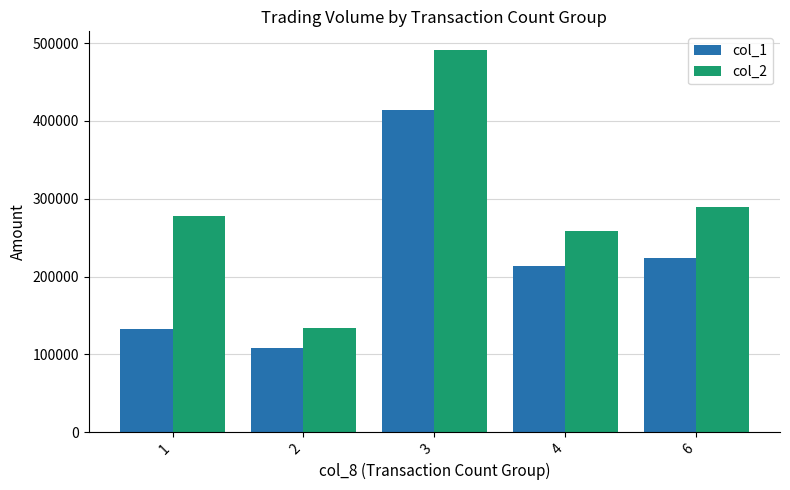

List the series in order of their peak value, lowest first.

col_1, col_2